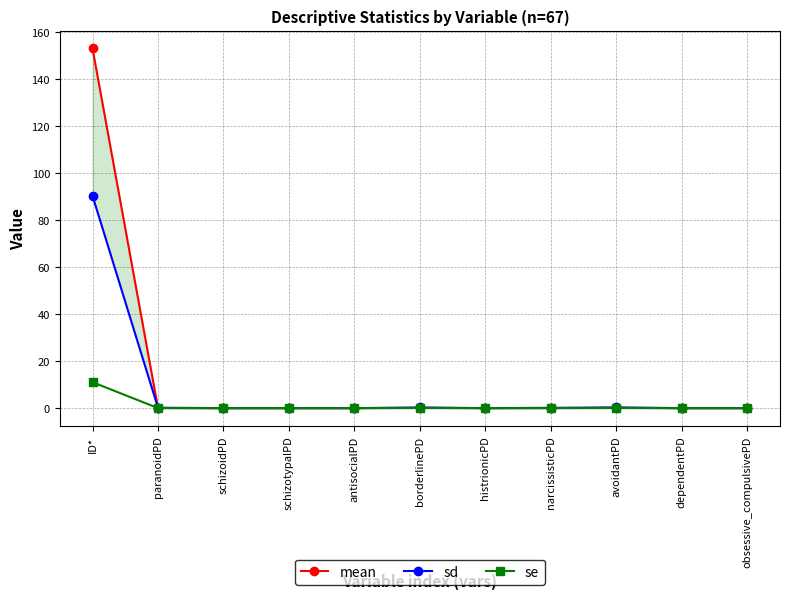

List the series in order of their overall mean, highest first.

mean, sd, se